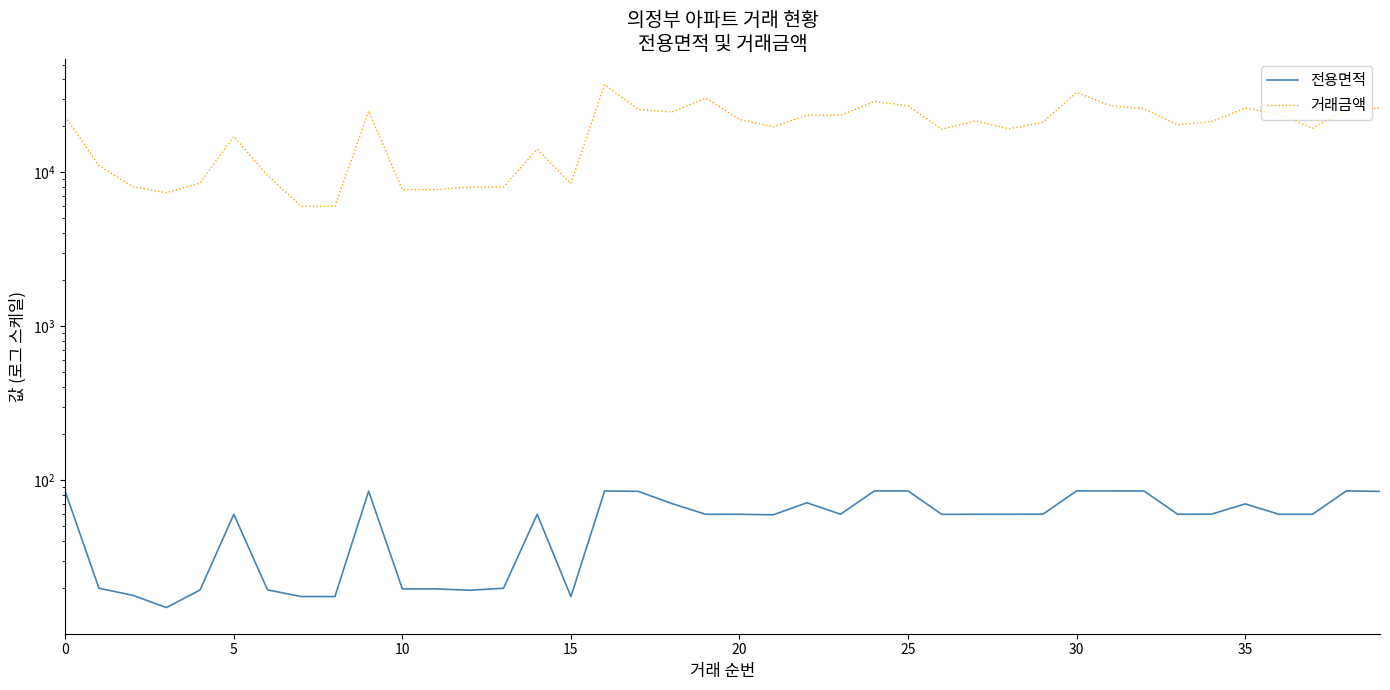

Is the value of 전용면적 at 39 greater than the value of 거래금액 at 39?

No